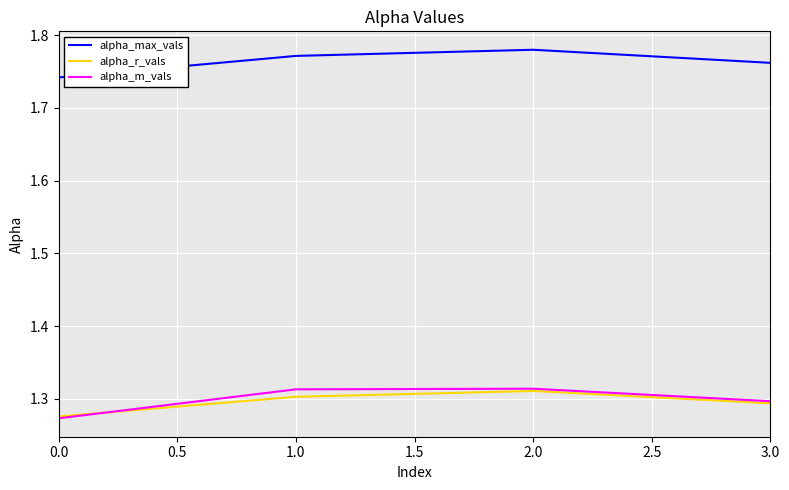

What is the difference between the highest and lowest values at 2.0?

0.5